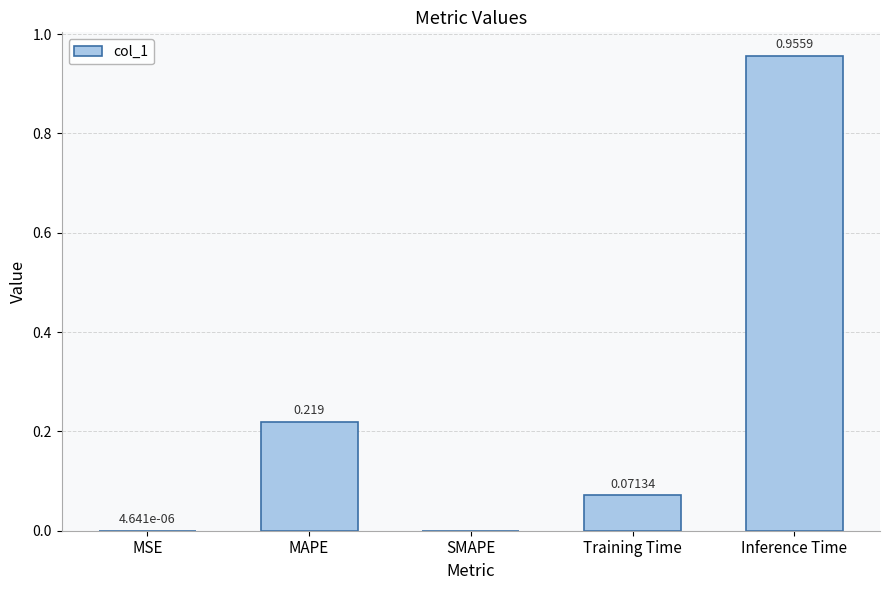

Which label corresponds to the largest value in the chart?

Inference Time